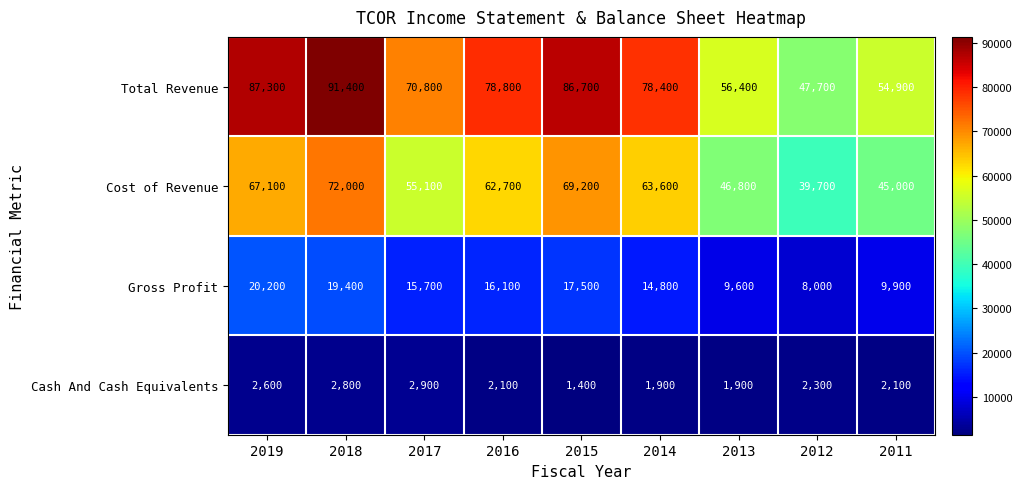

List the series in order of their peak value, lowest first.

Cash And Cash Equivalents, Gross Profit, Cost of Revenue, Total Revenue